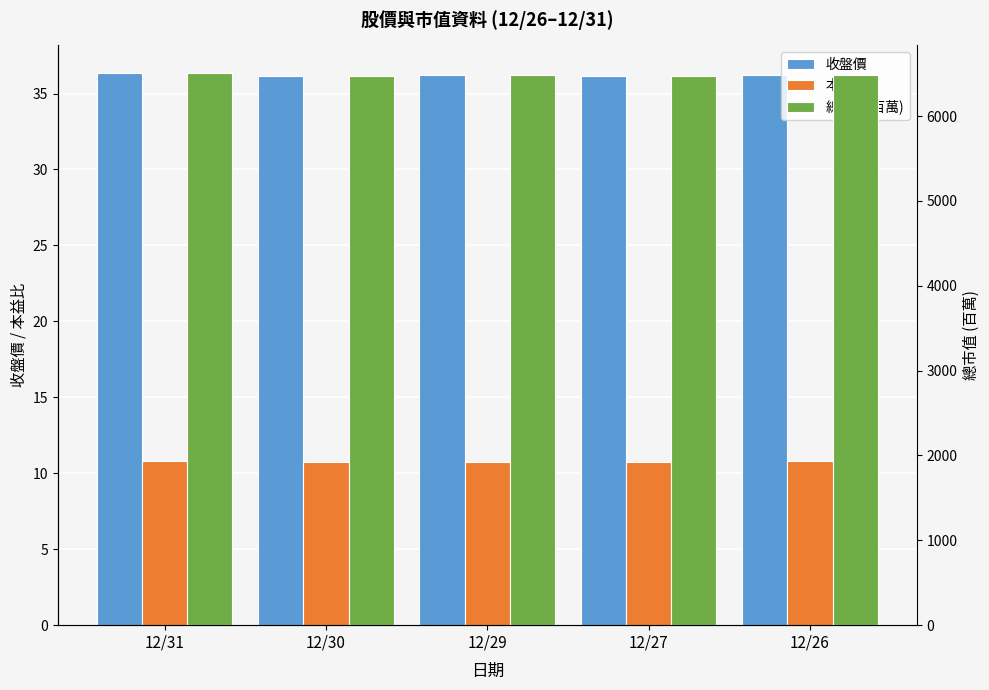

At which category does the chart reach its peak across all series?

12/31